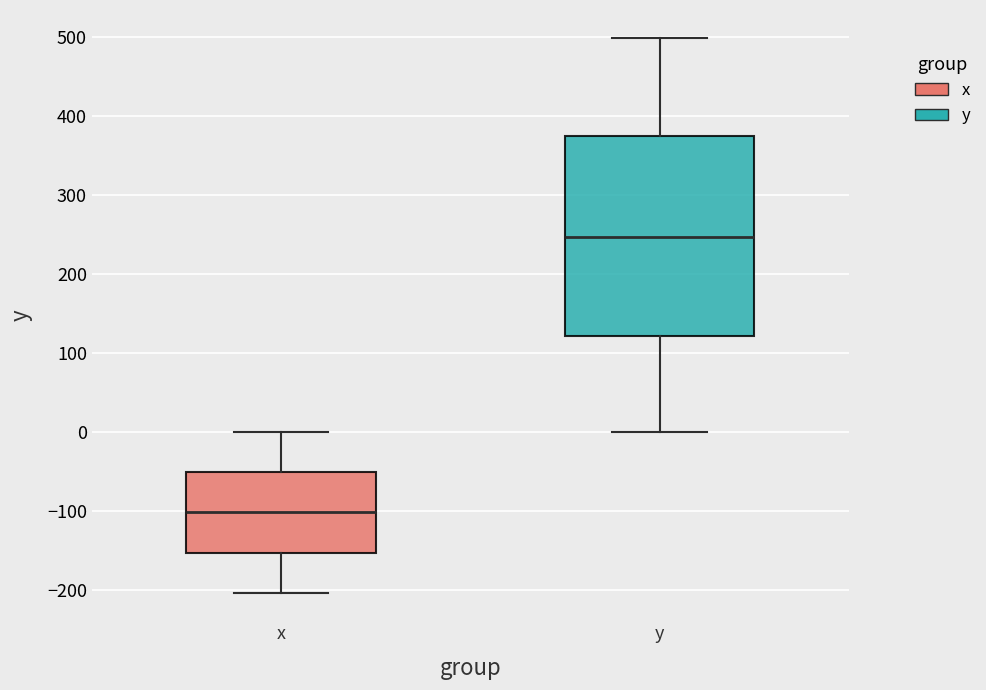

Reading left to right, read every box against the y-axis: the position of its median line, the range the box covers, and the ends of its whiskers. The values are not printed on the chart, so give them approximately, as read against the axis.

x: median -100, box -150 to -50, whiskers -200 to 0
y: median 250, box 120 to 370, whiskers 0 to 500